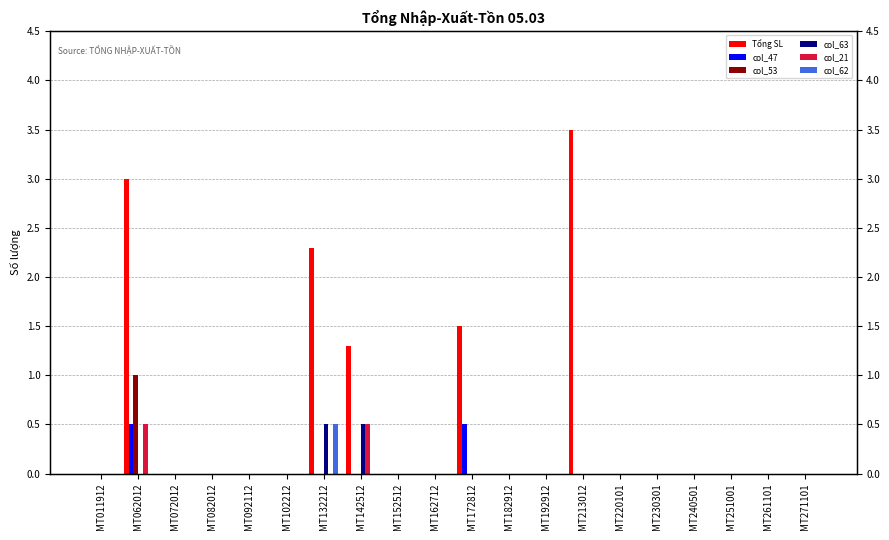

Reading right to left, extract all data points from this chart.

Tổng SL: 0.0	0.0	0.0	0.0	0.0	0.0	3.5	0.0	0.0	1.5	0.0	0.0	1.3	2.3	0.0	0.0	0.0	0.0	3.0	0.0
col_47: 0.0	0.0	0.0	0.0	0.0	0.0	0.0	0.0	0.0	0.5	0.0	0.0	0.0	0.0	0.0	0.0	0.0	0.0	0.5	0.0
col_53: 0.0	0.0	0.0	0.0	0.0	0.0	0.0	0.0	0.0	0.0	0.0	0.0	0.0	0.0	0.0	0.0	0.0	0.0	1.0	0.0
col_63: 0.0	0.0	0.0	0.0	0.0	0.0	0.0	0.0	0.0	0.0	0.0	0.0	0.5	0.5	0.0	0.0	0.0	0.0	0.0	0.0
col_21: 0.0	0.0	0.0	0.0	0.0	0.0	0.0	0.0	0.0	0.0	0.0	0.0	0.5	0.0	0.0	0.0	0.0	0.0	0.5	0.0
col_62: 0.0	0.0	0.0	0.0	0.0	0.0	0.0	0.0	0.0	0.0	0.0	0.0	0.0	0.5	0.0	0.0	0.0	0.0	0.0	0.0